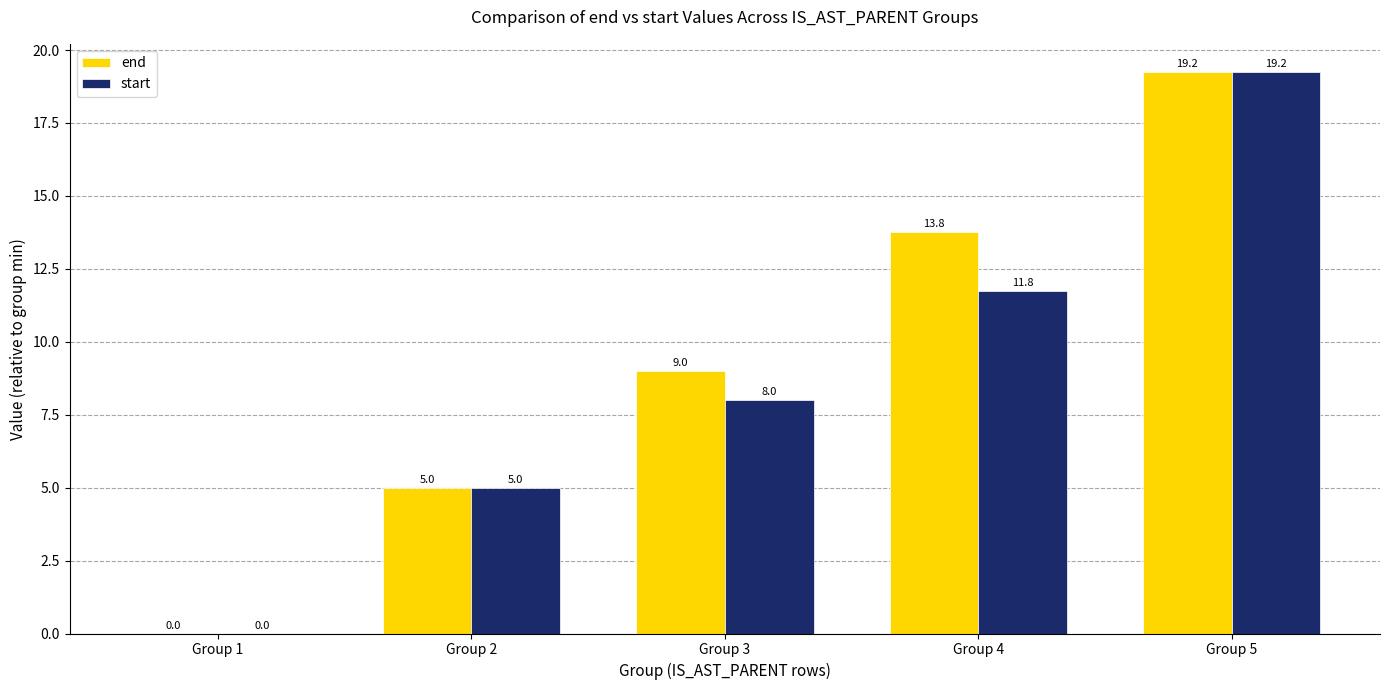

The value of start at Group 2 is 5.0. True or false?

True